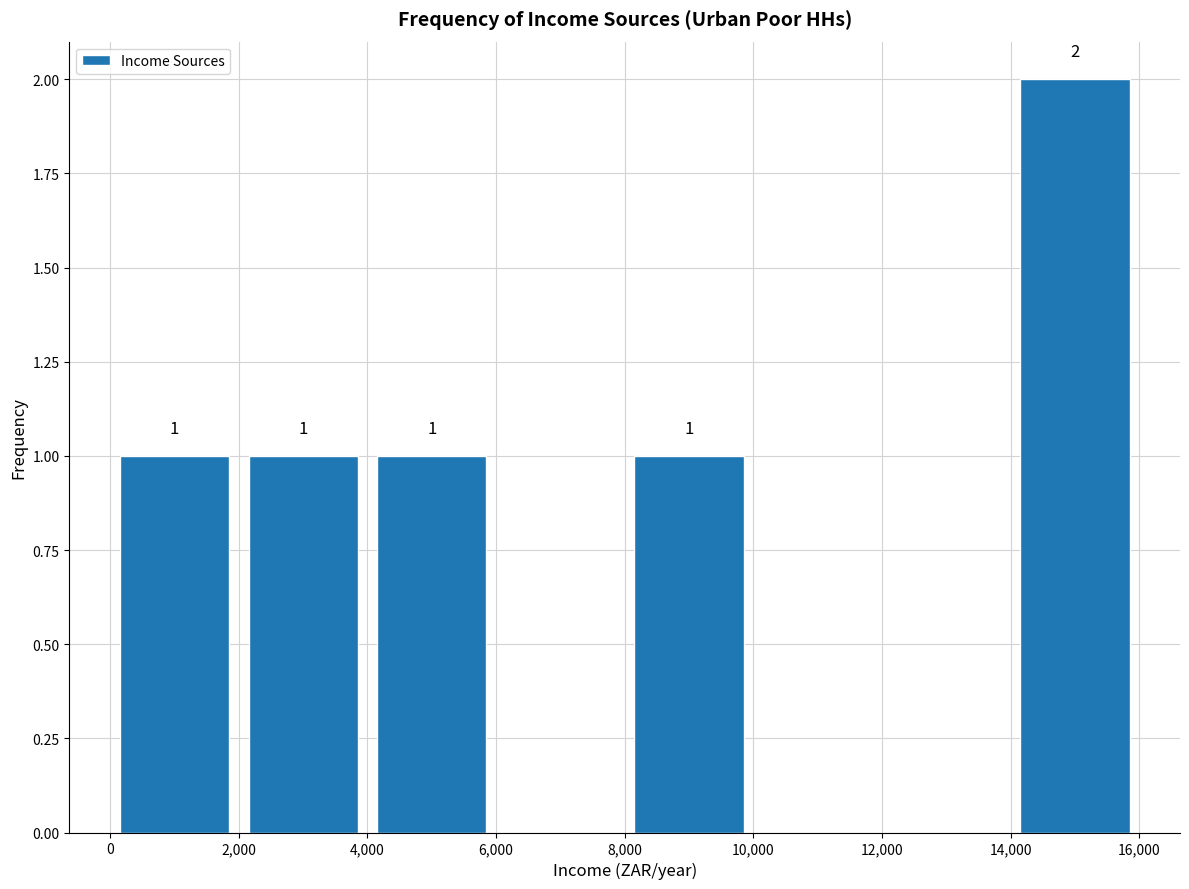

Which range on the x-axis has the tallest bar?

14,000 to 16,000